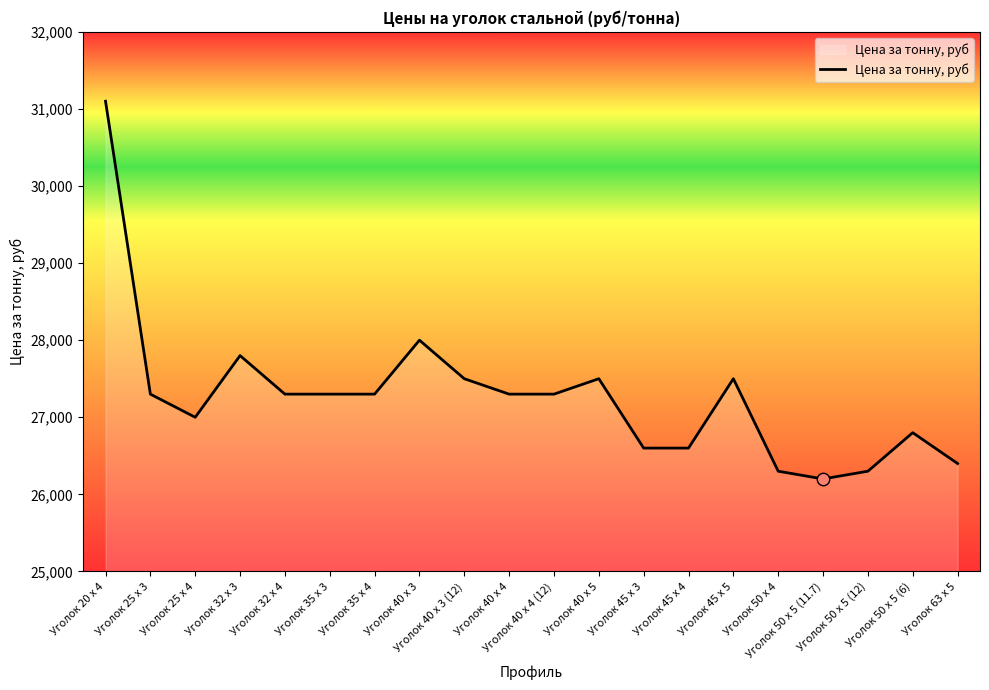

What is the change in value from Уголок 45 x 5 to Уголок 50 x 5 (11.7)?

-1300